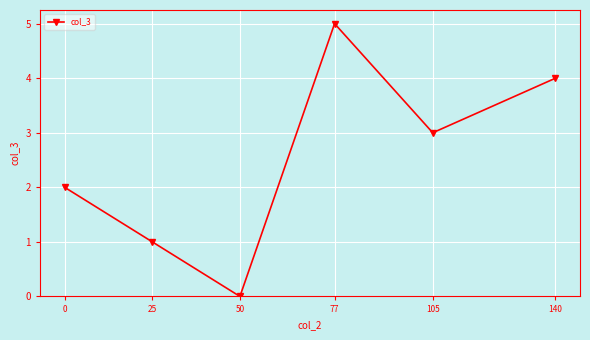

True or false: the data shows 2 at 0.

True